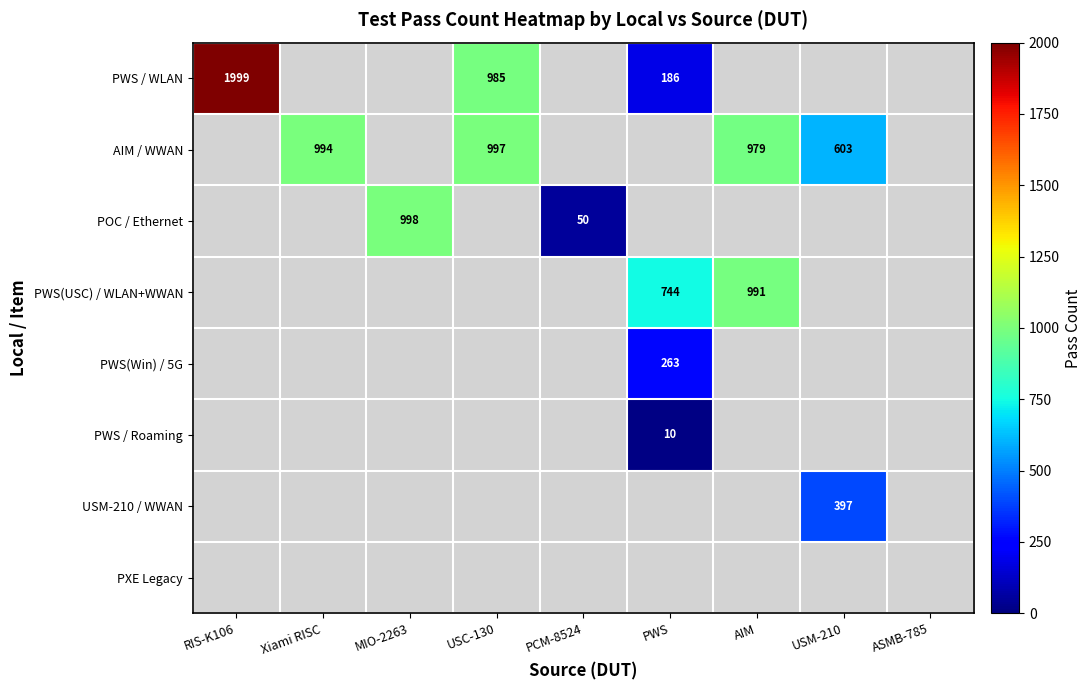

Is it true that PWS / Roaming equals 15 at PWS?

False